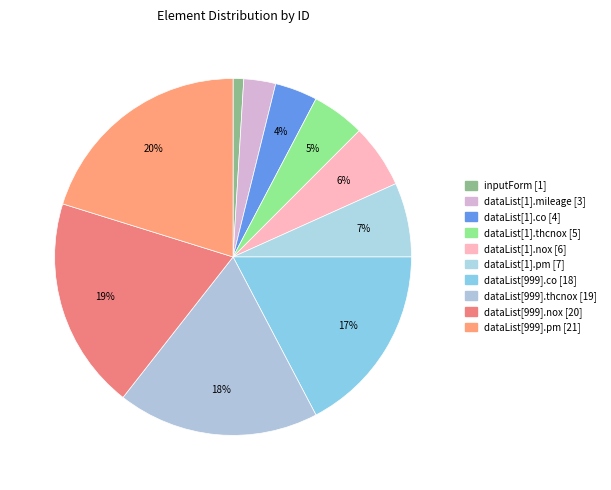

Is dataList[1].thcnox the majority of the pie?

No